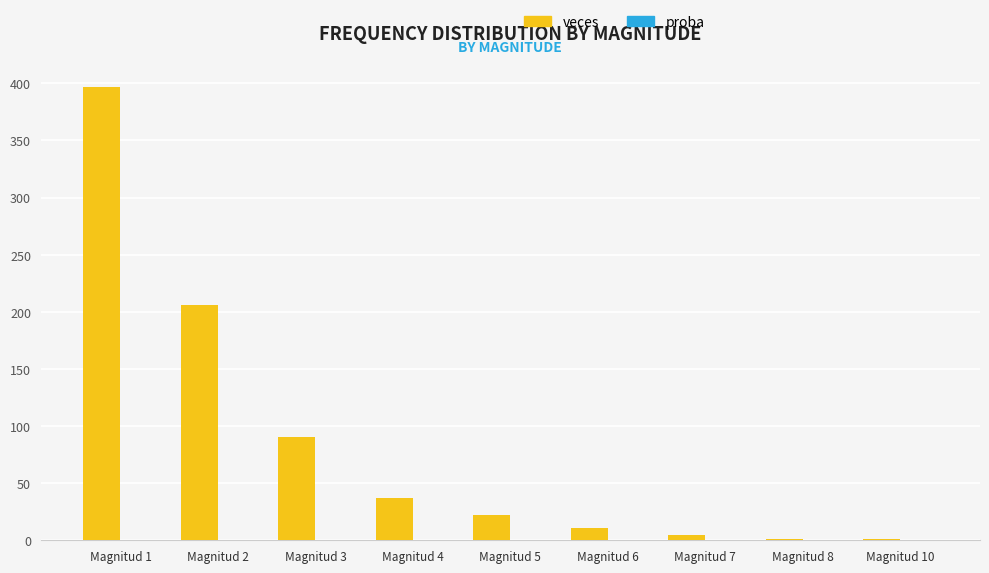

What is the sum of all veces values?

770.0